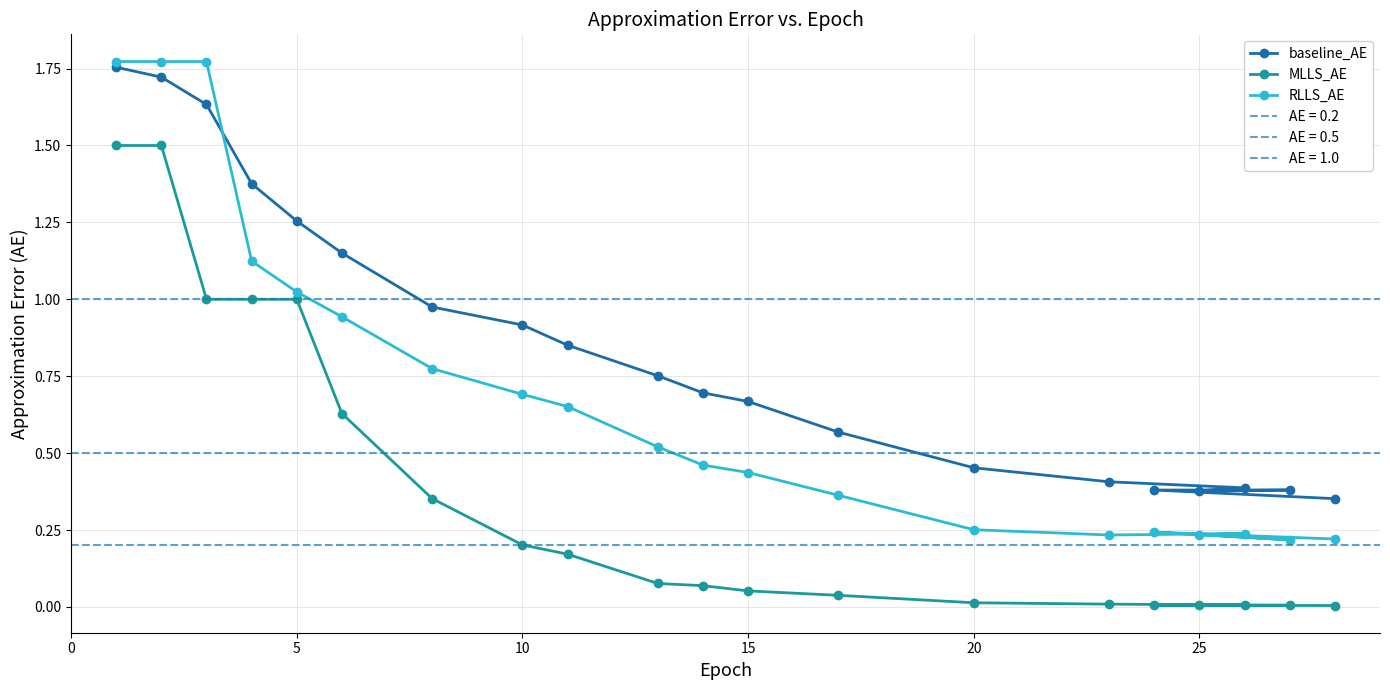

Which series has the largest total across all categories?

baseline_AE